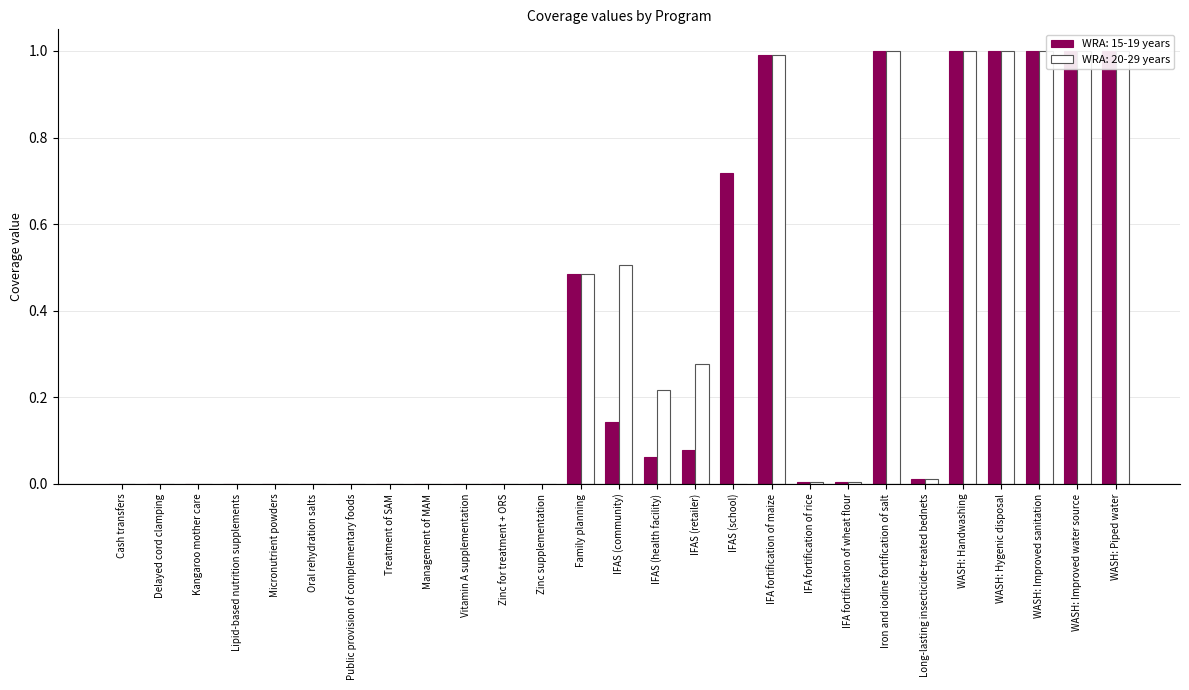

How many values in WRA: 15-19 years are above zero?

15